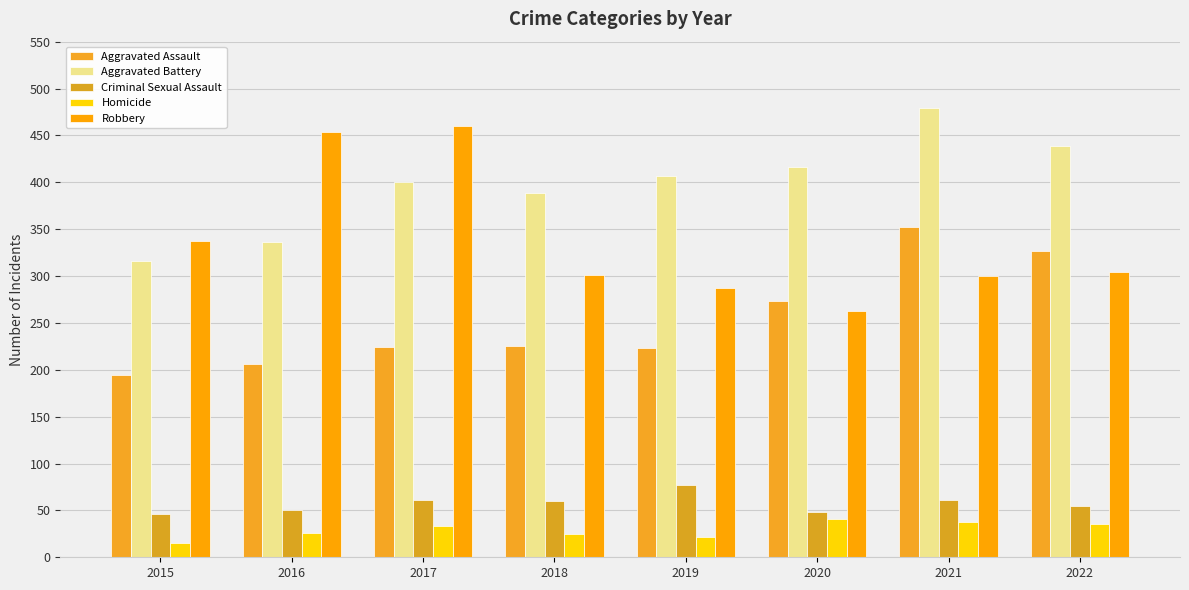

What is the total value across all series at 2021?

1230